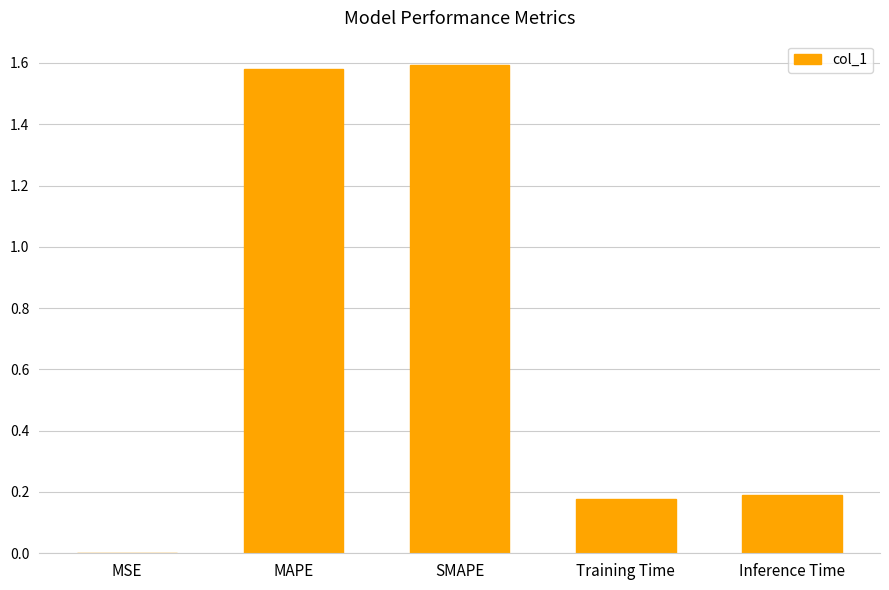

Is it true that the value at MSE is 0.0?

True